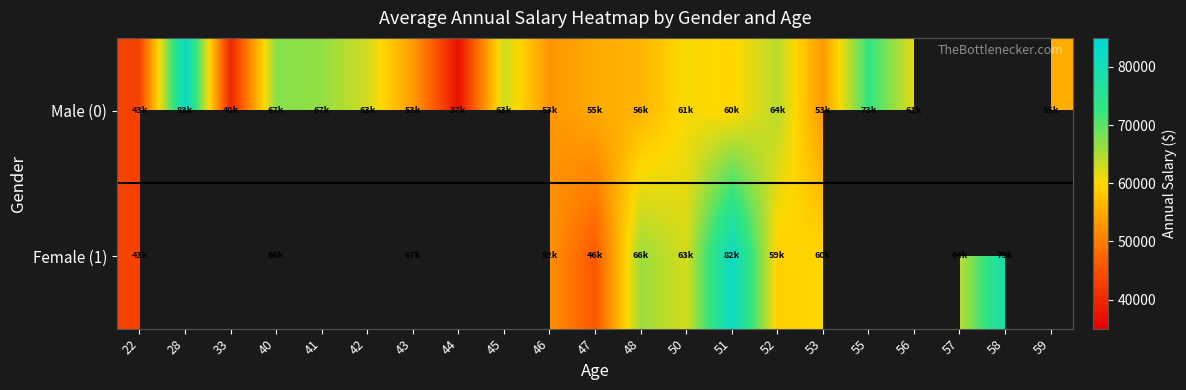

List the series in order of their peak value, lowest first.

Female (1), Male (0)